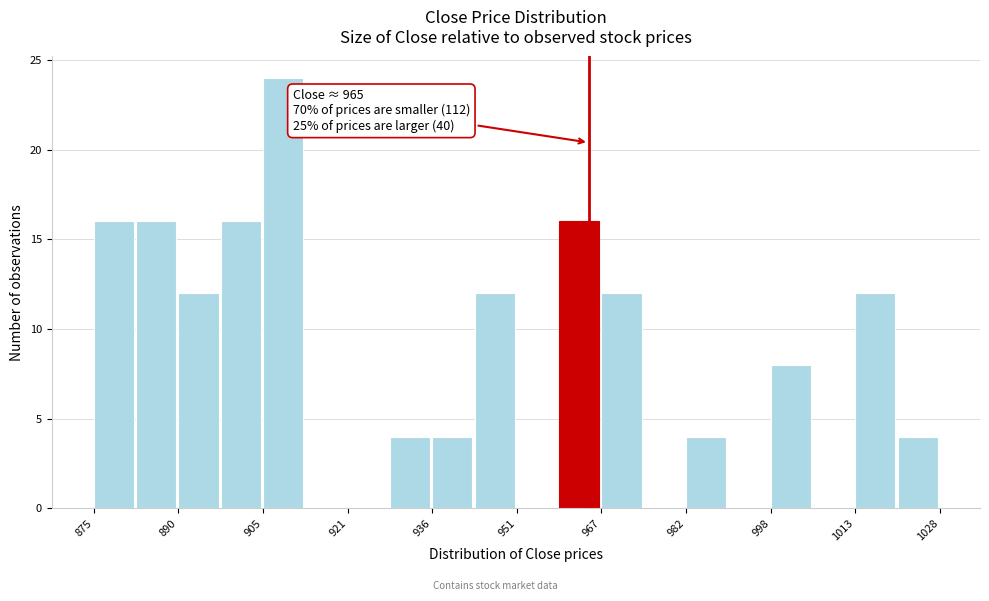

Read against the x-axis, roughly where is the centre of the tallest bar?

910